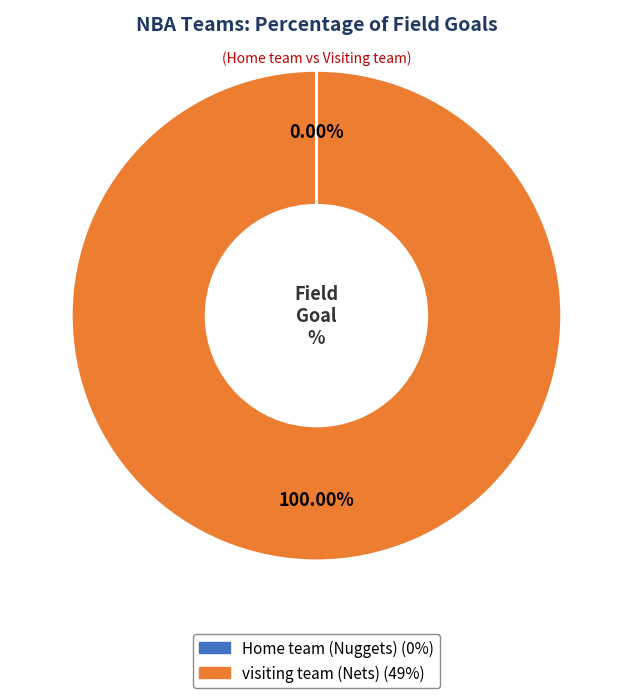

What is the largest slice in the pie chart?

visiting team (Nets)